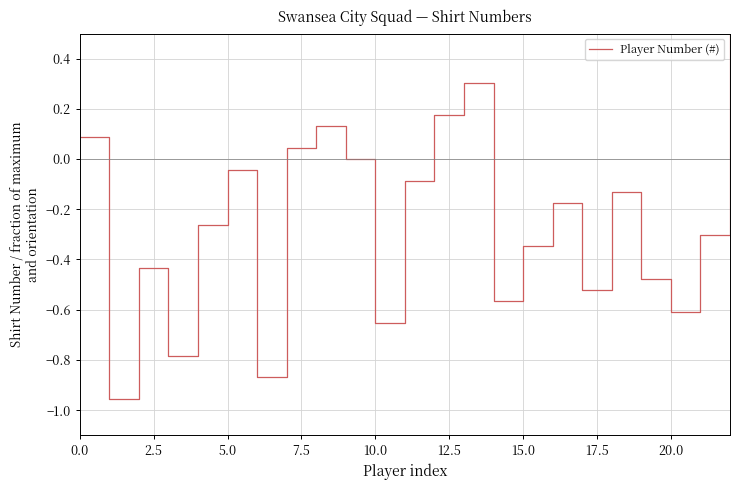

How many categories are shown in the chart?

23